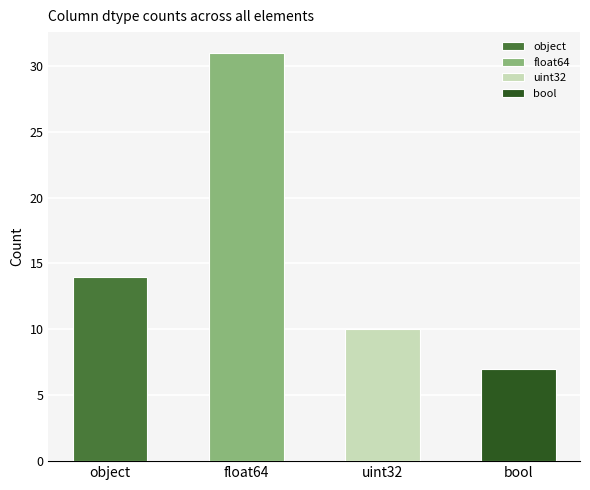

What is the average value?

16